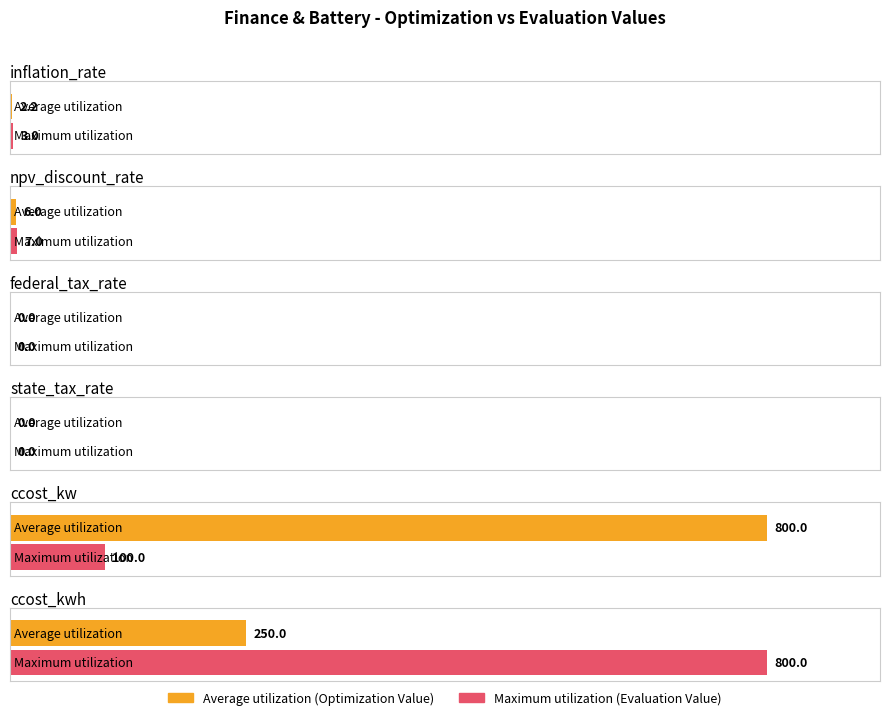

Is it true that Average utilization equals 485.5 at federal_tax_rate?

False